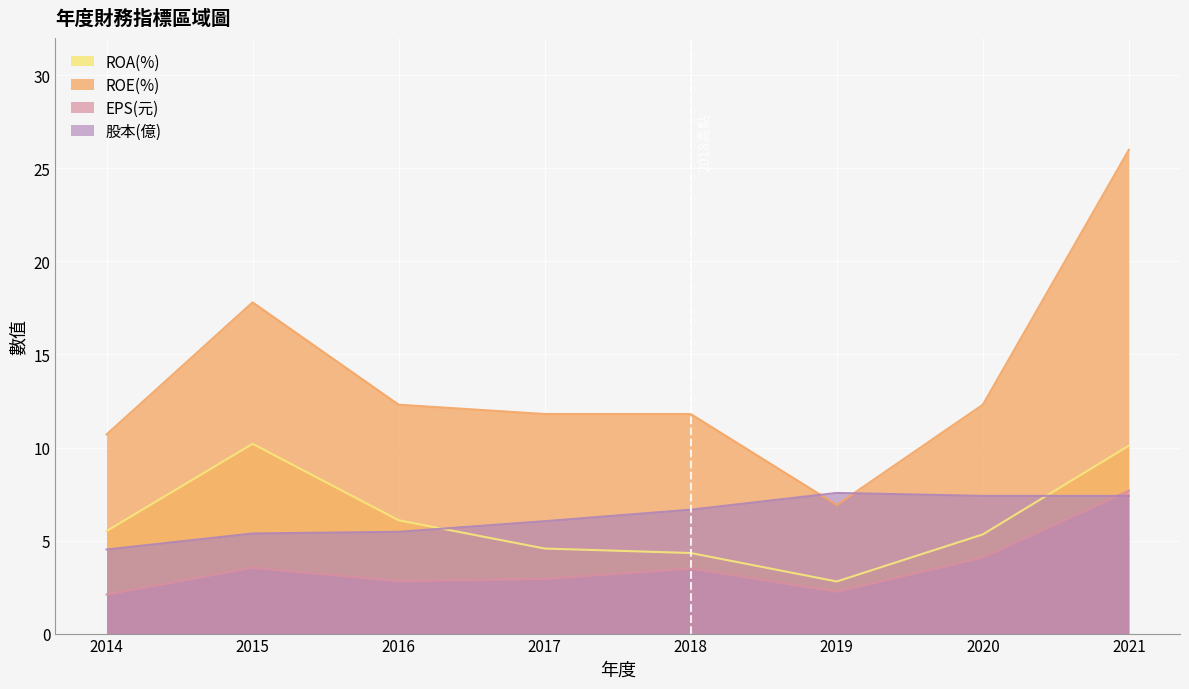

At 2019, list the series in order from smallest to largest.

EPS(元), ROA(%), ROE(%), 股本(億)